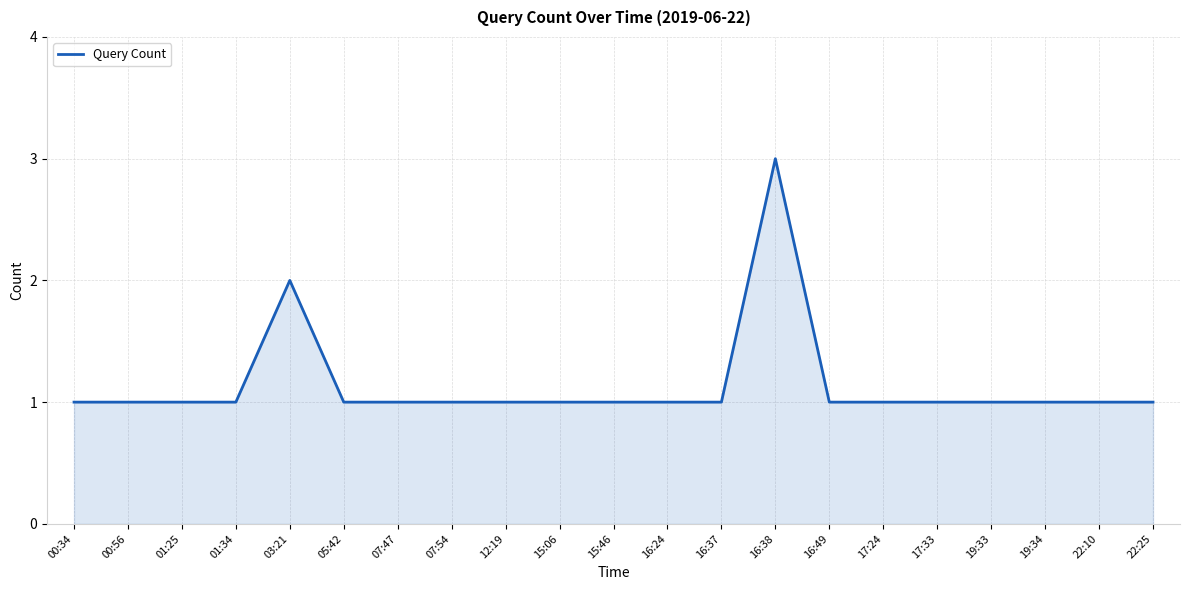

The chart shows a value of 1 at 15:06. True or false?

True